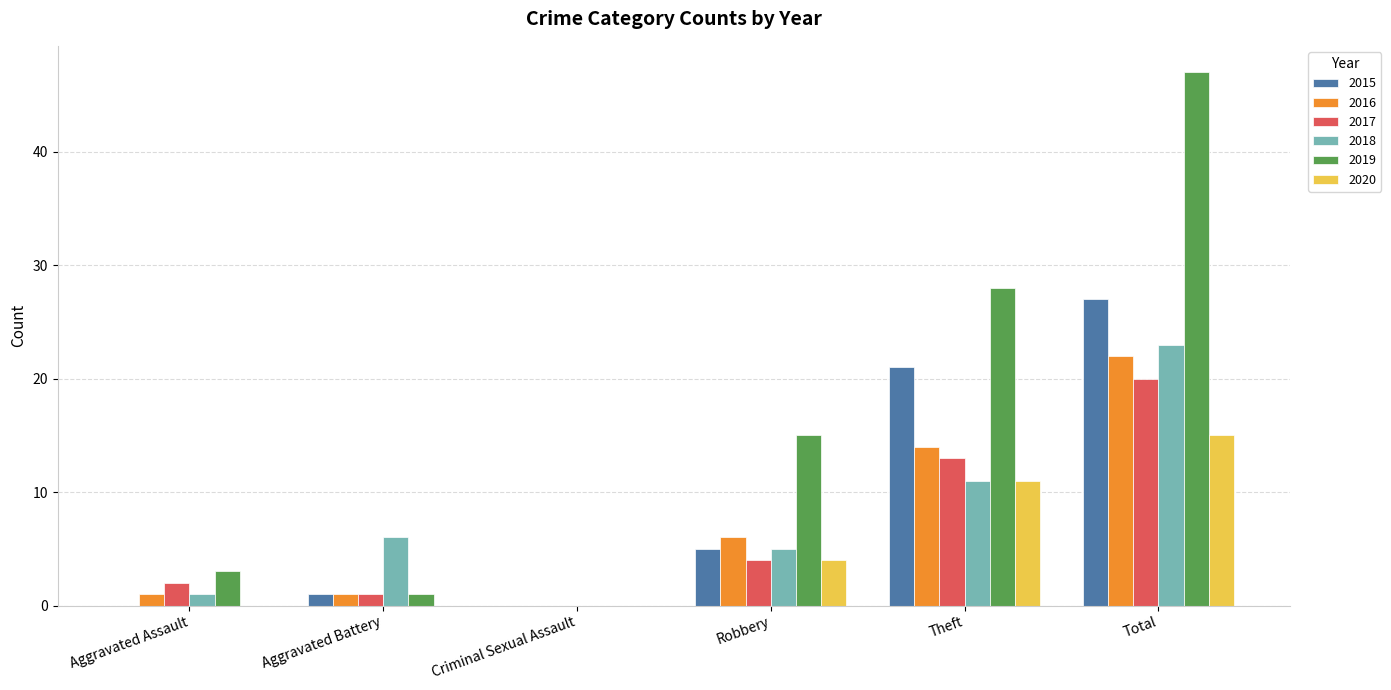

What is the total value across all series at Aggravated Battery?

10